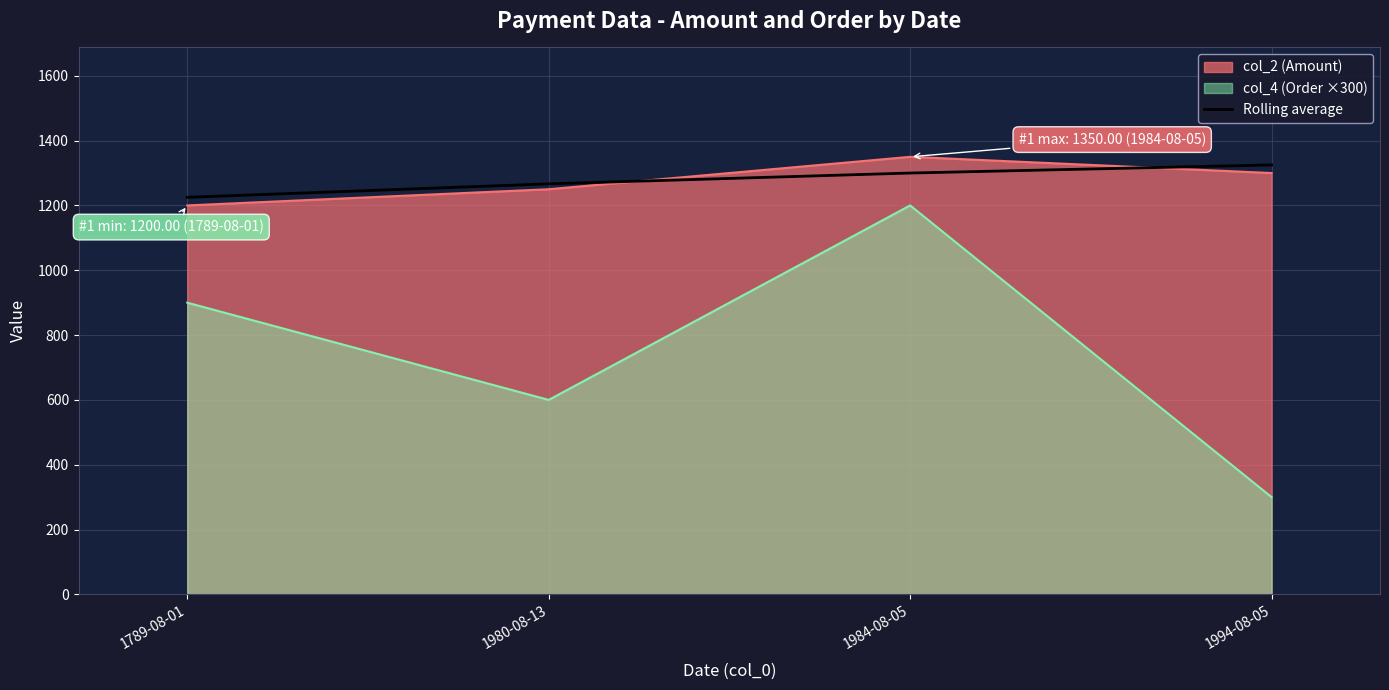

What is the spread (max minus min) of values at 1789-08-01?

325.0